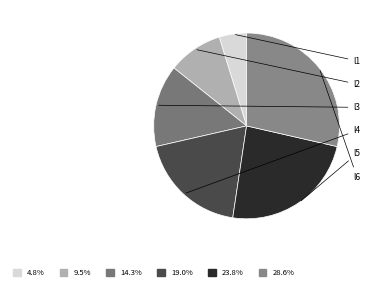

What is the change in value from l2 to l6?

+4